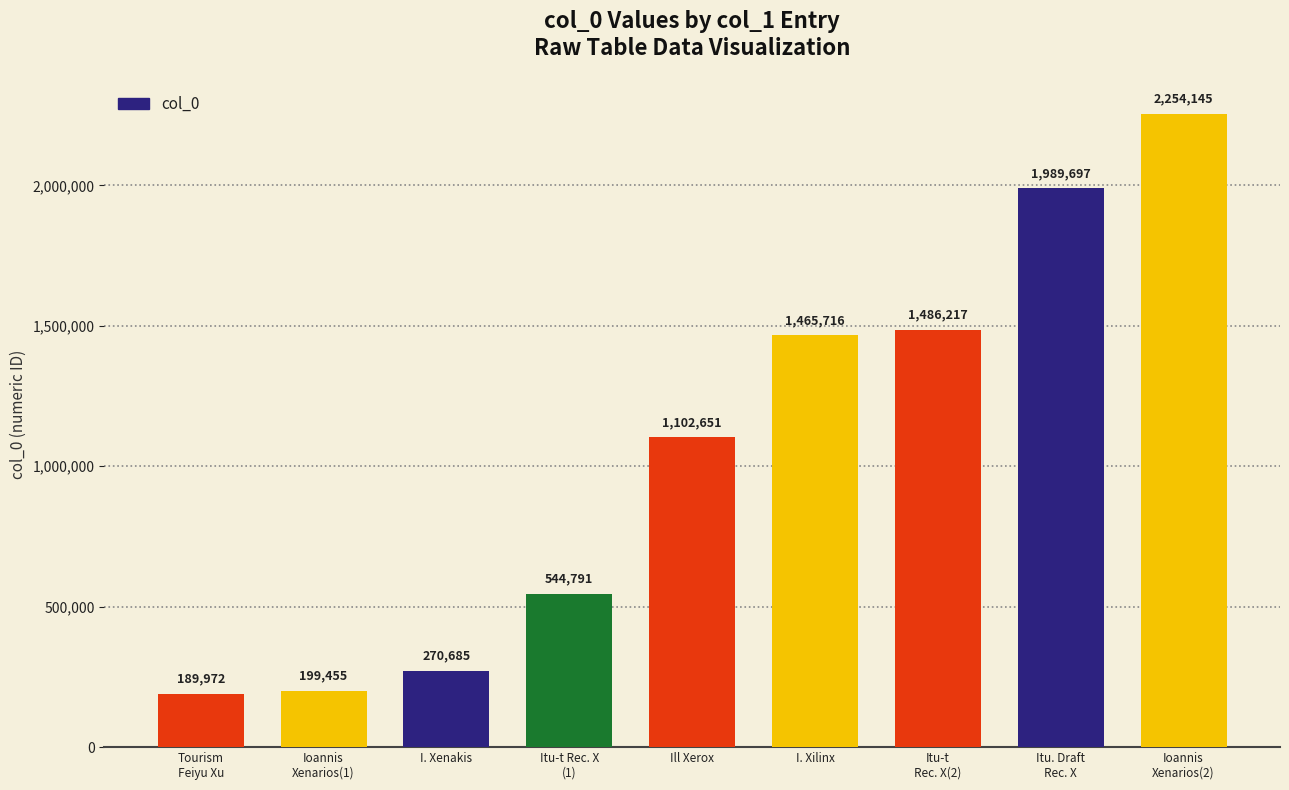

Read the value at Tourism
Feiyu Xu, to the nearest 50.

189950